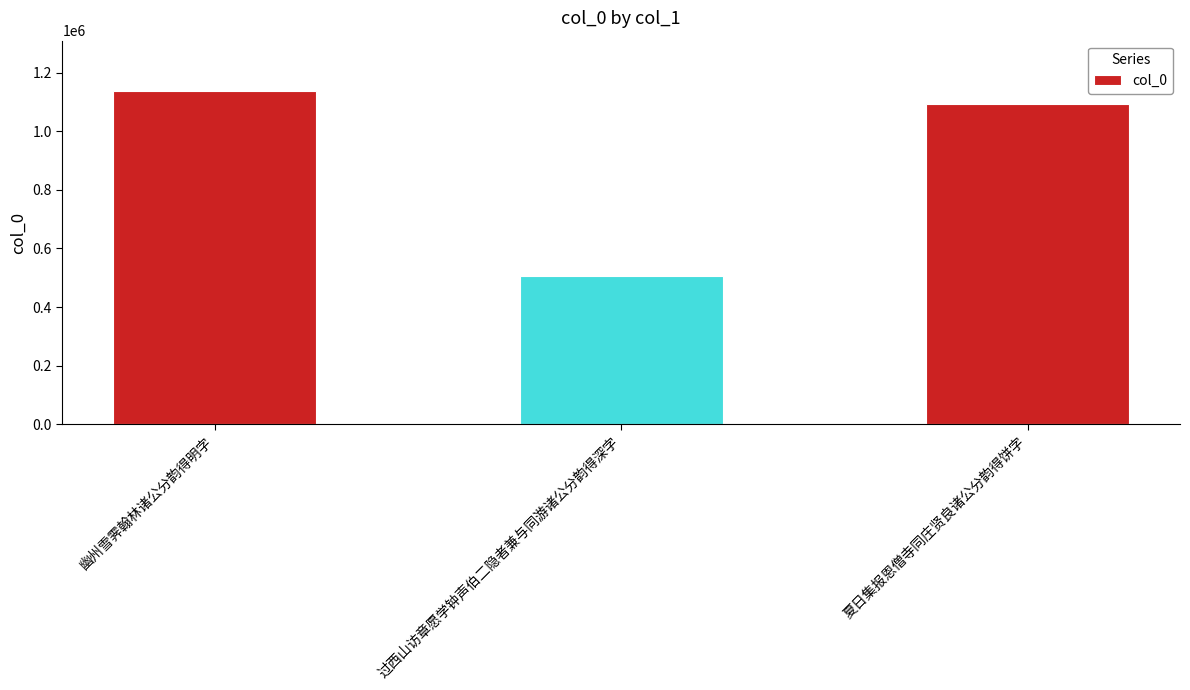

Does the chart contain stacked bars?

No